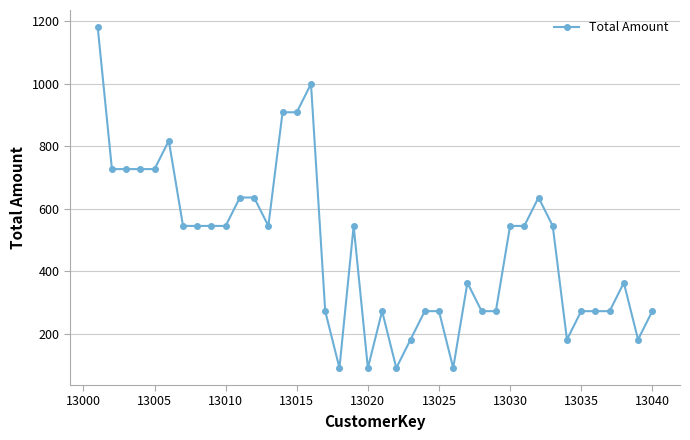

How many data points are above 545?

21